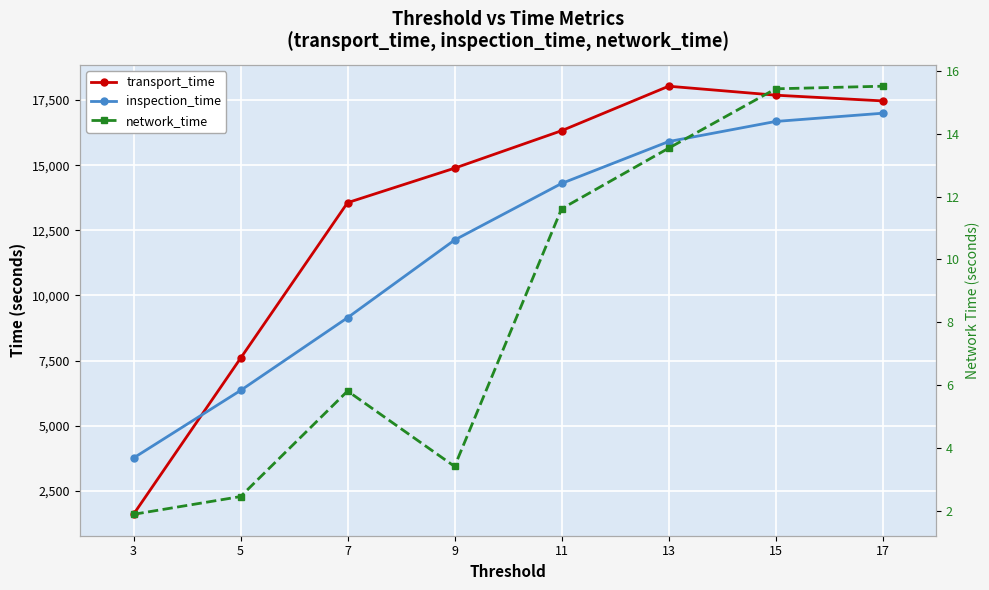

Which series changed the most between 7 and 11?

inspection_time